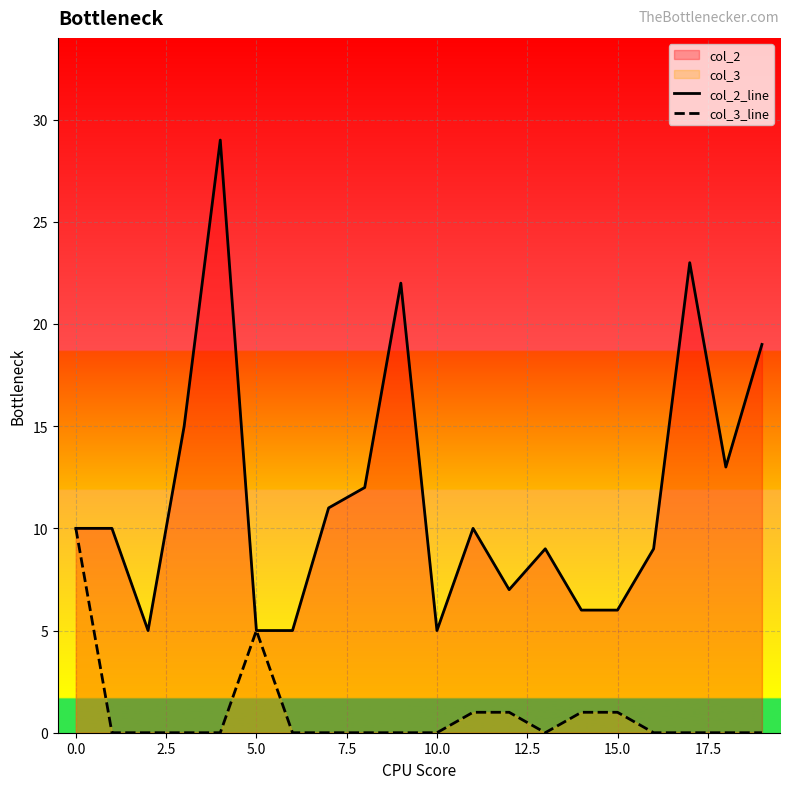

At 13, list the series in order from smallest to largest.

col_3_line, col_2_line